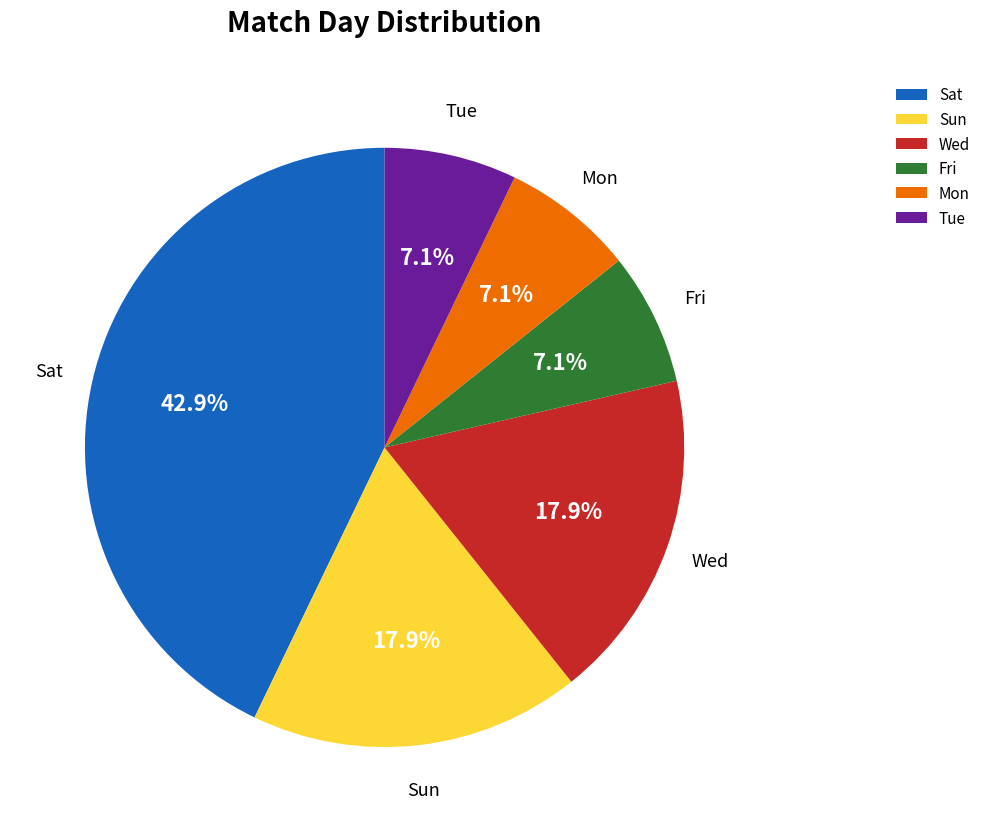

True or false: Mon accounts for 1% of the total.

False